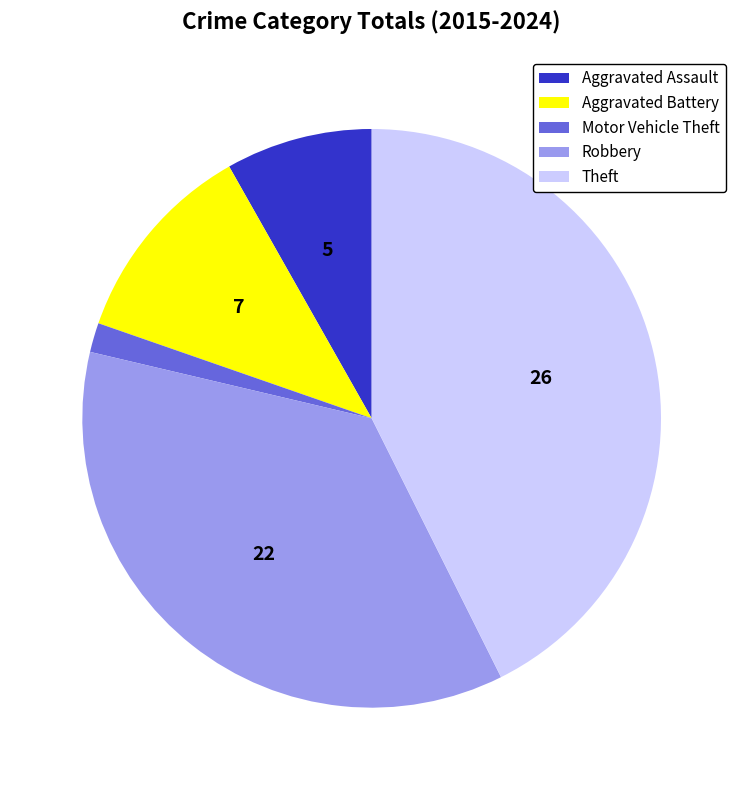

How many slices are in this pie chart?

5